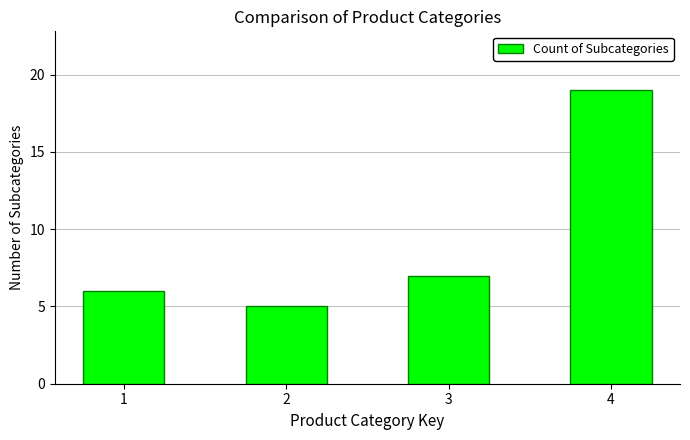

The chart shows a value of 6 at 1. True or false?

True